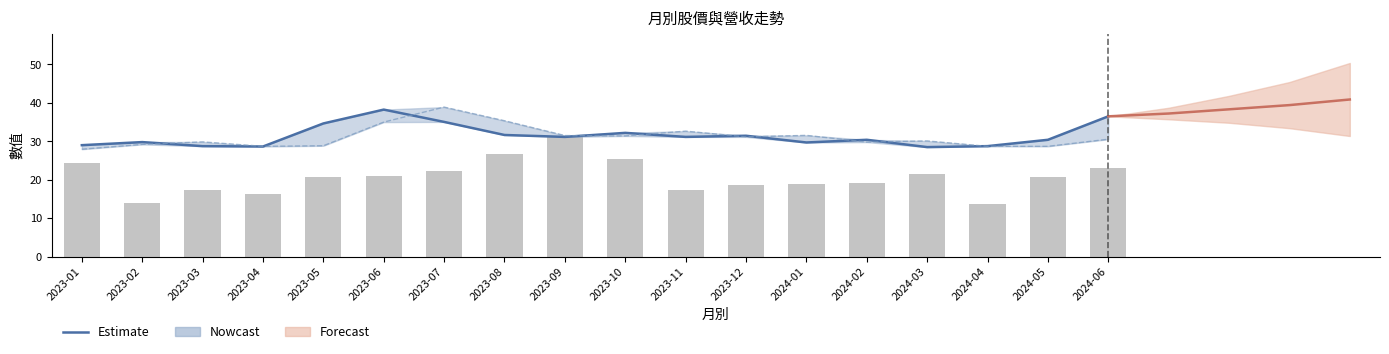

Where does the 收盤價 series first go above 31?

2023-05